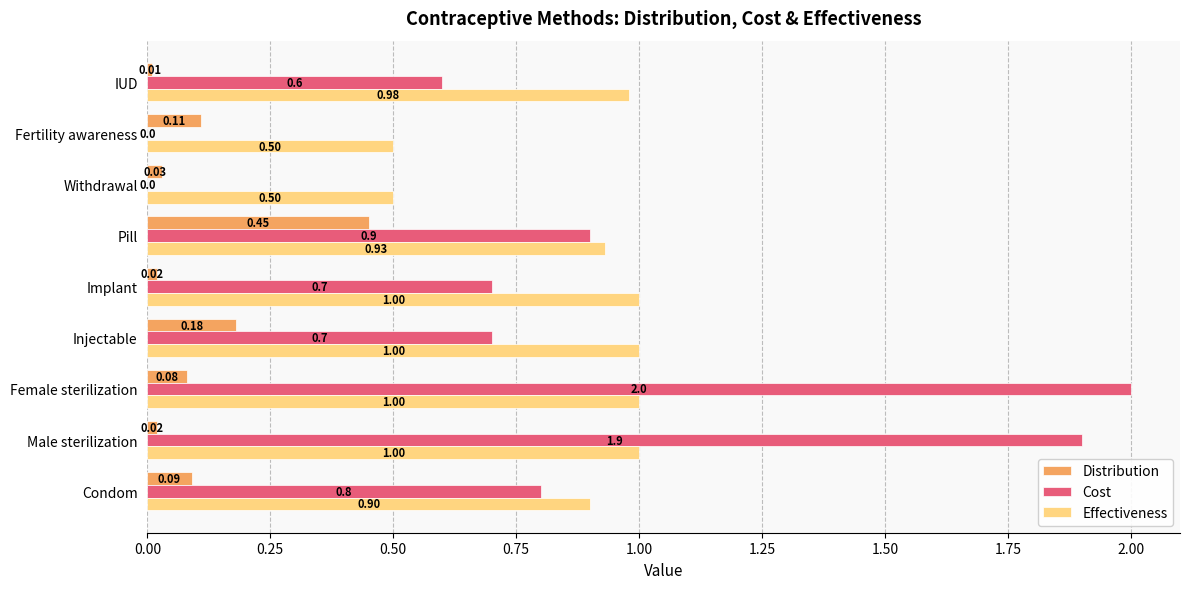

Between Pill and Fertility awareness, which series saw the biggest shift?

Cost